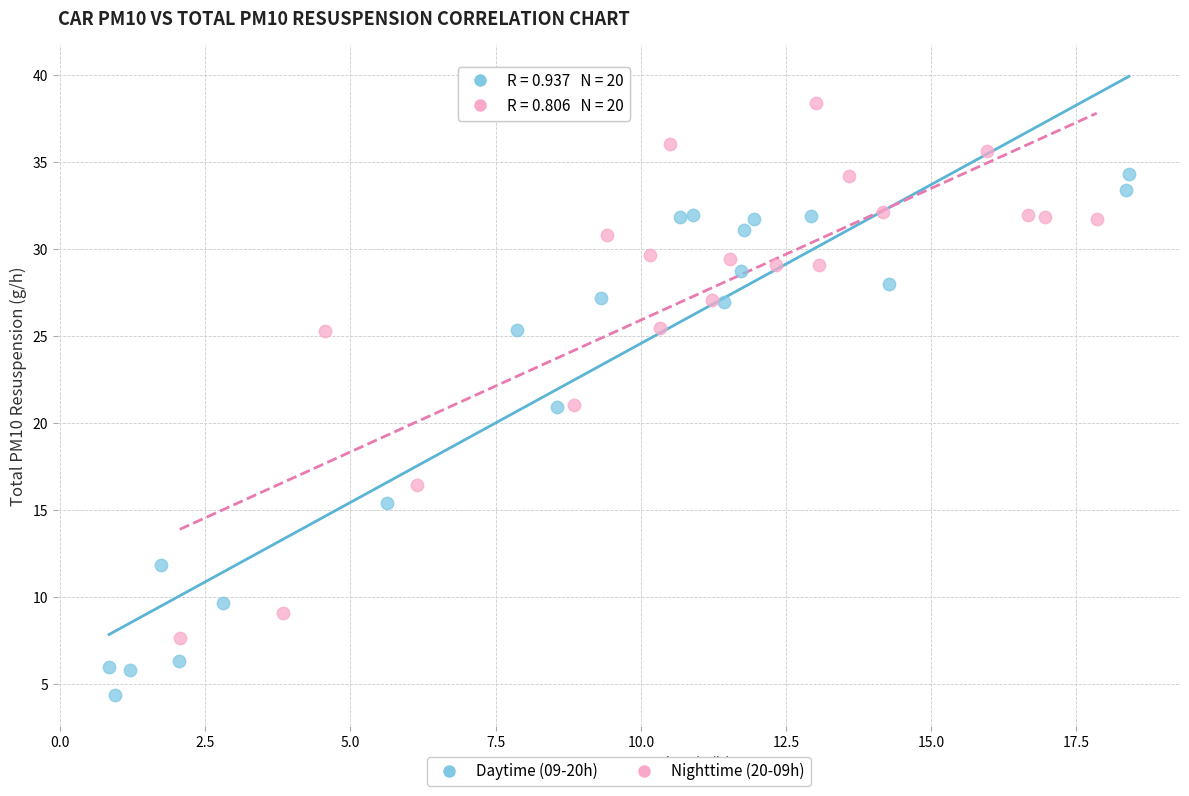

Which series contains the highest Y value?

Nighttime (20-09h)